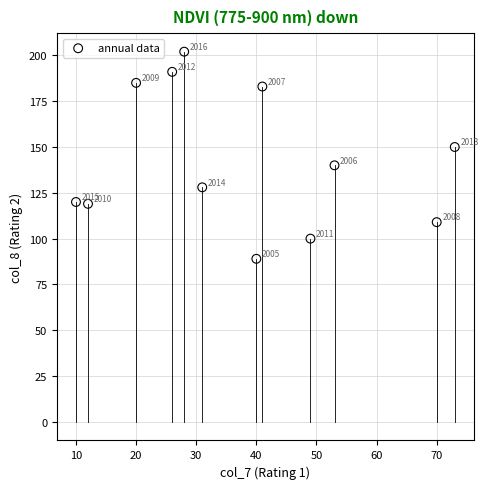

What Y value in the scatter plot is closest to 145?

140